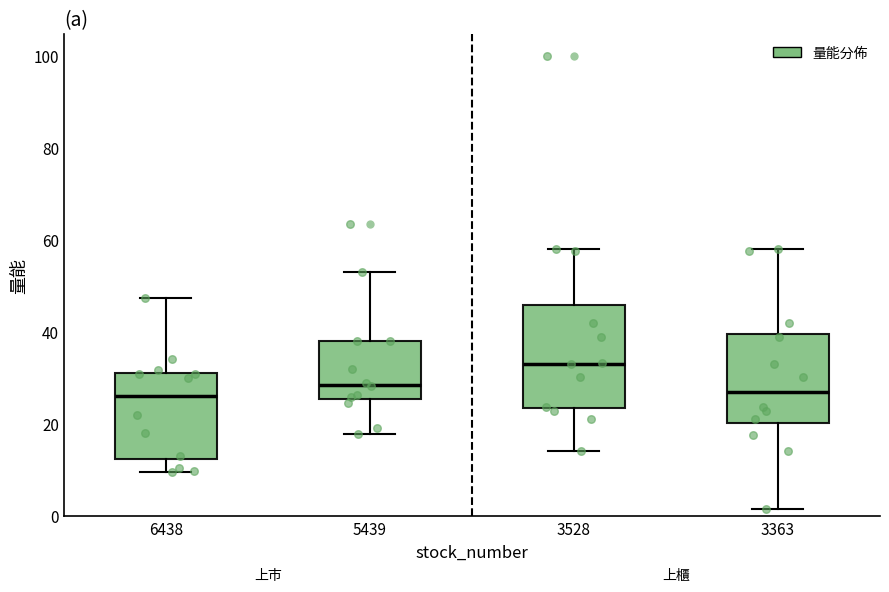

Reading left to right, read every box against the y-axis: the position of its median line, the range the box covers, and the ends of its whiskers. The values are not printed on the chart, so give them approximately, as read against the axis.

6438: median 26, box 12 to 32, whiskers 10 to 48
5439: median 28, box 26 to 38, whiskers 18 to 54
3528: median 34, box 24 to 46, whiskers 14 to 58
3363: median 26, box 20 to 40, whiskers 2 to 58